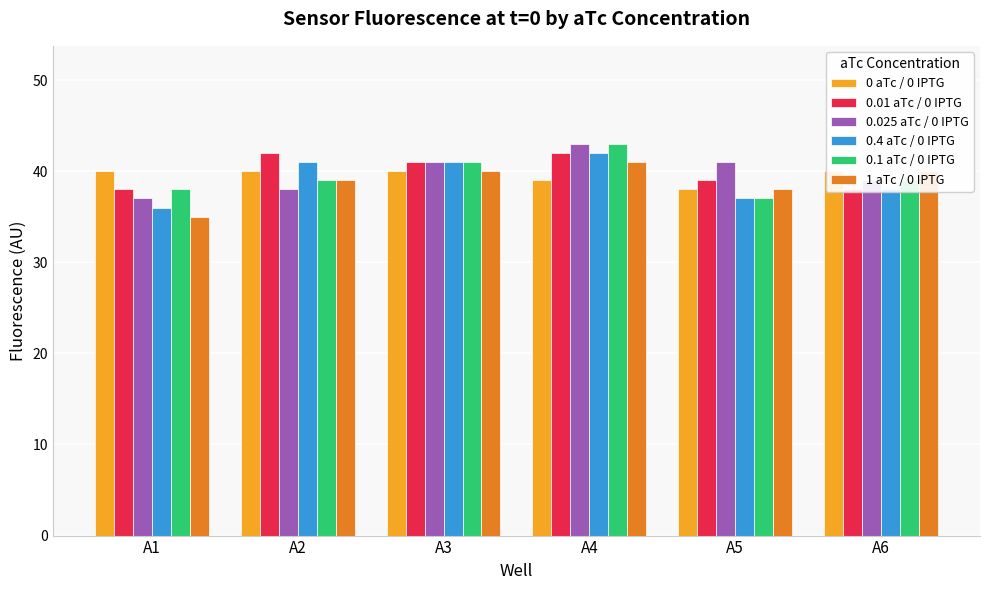

What are all the series names shown in the legend?

0 aTc / 0 IPTG, 0.01 aTc / 0 IPTG, 0.025 aTc / 0 IPTG, 0.4 aTc / 0 IPTG, 0.1 aTc / 0 IPTG, 1 aTc / 0 IPTG